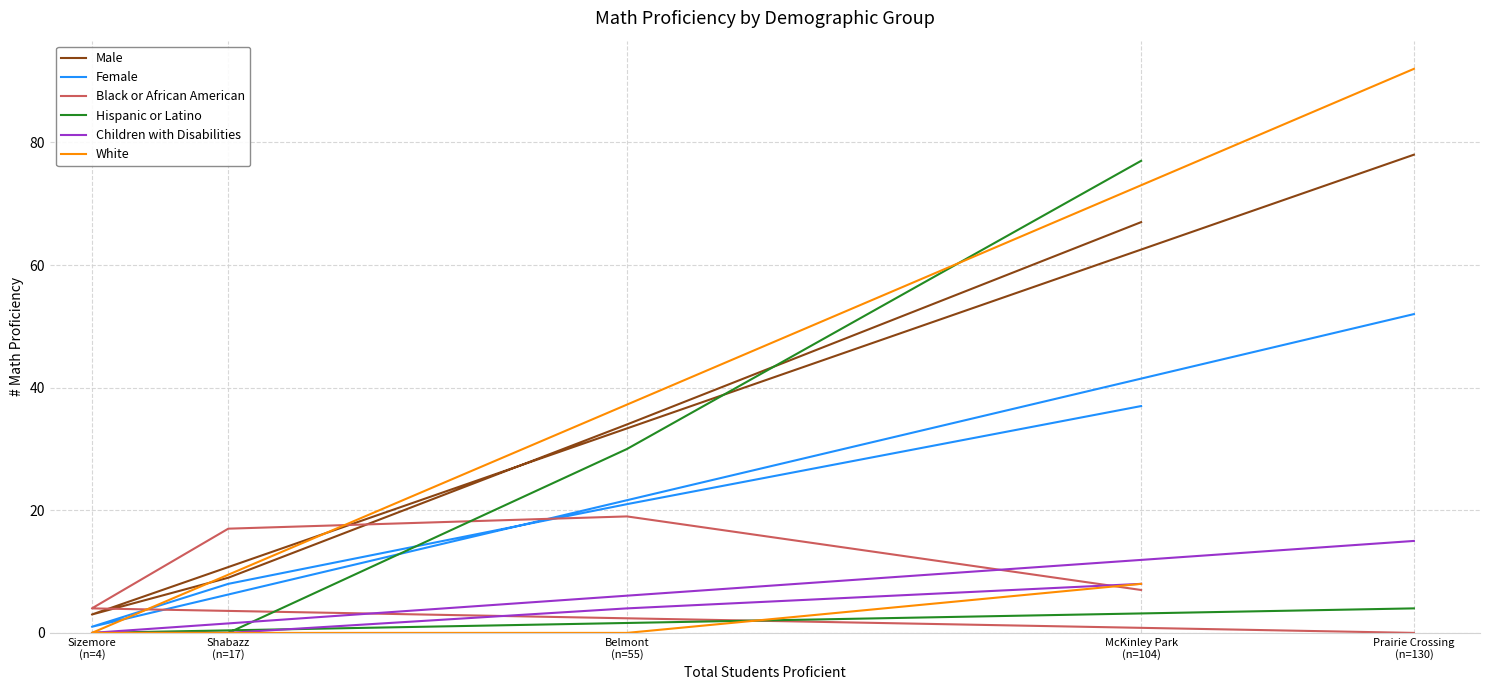

How many lines are shown in the chart?

6